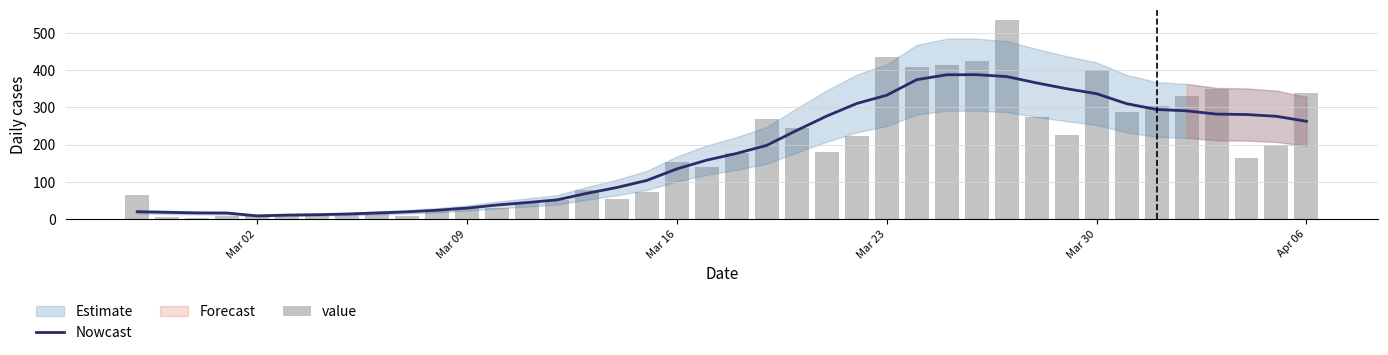

What is the maximum value for Nowcast?

388.4